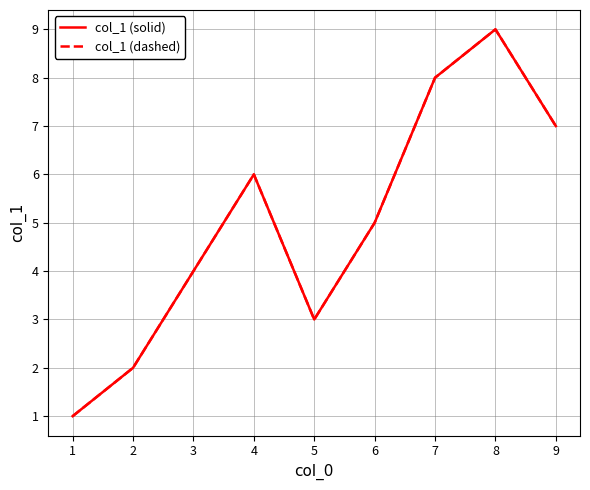

Does the chart have visible grid lines?

Yes